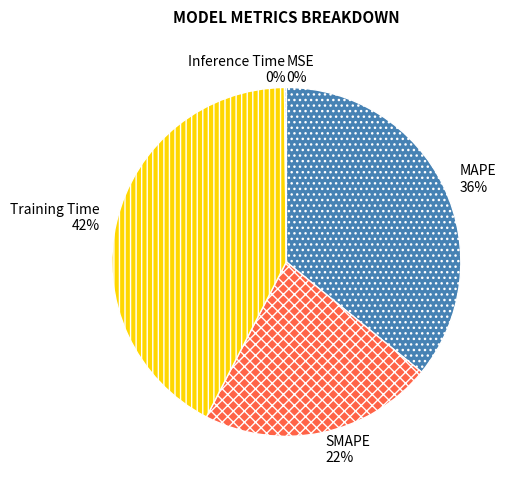

Is there any slice that represents more than half of the pie?

No